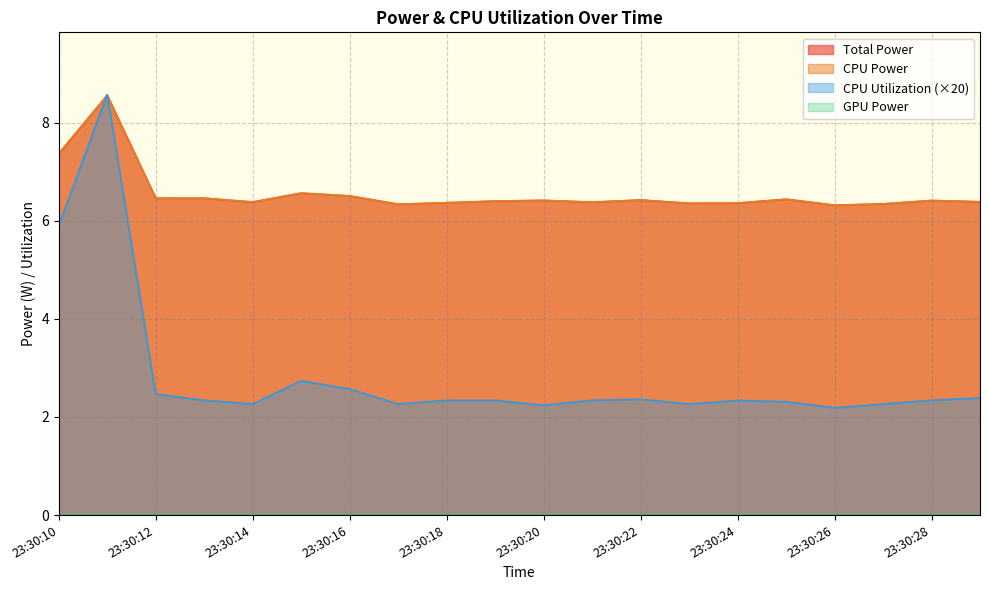

The CPU Utilization series shows 8.6 at 23:30:11. True or false?

True